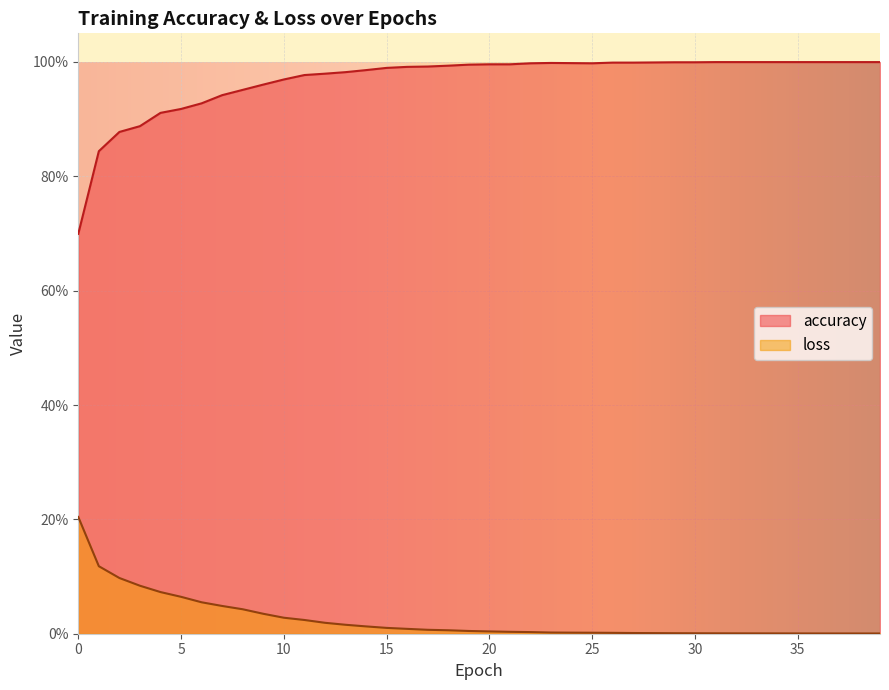

At which category does accuracy reach its first local valley?

25